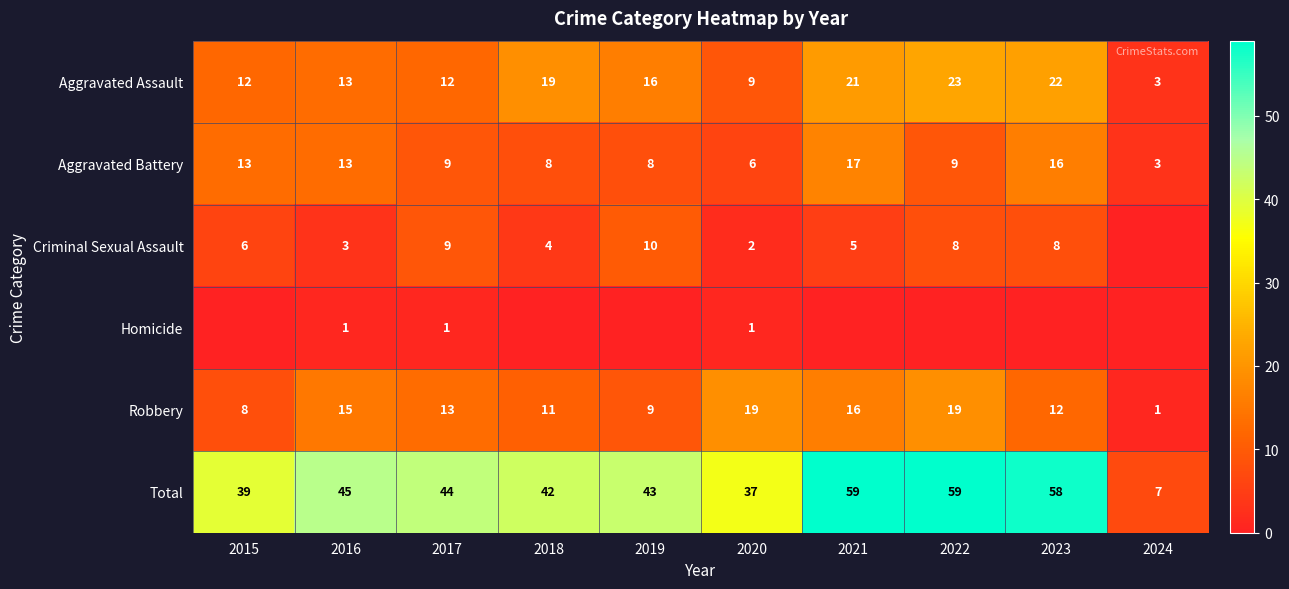

Is it true that Robbery equals 11 at 2018?

True